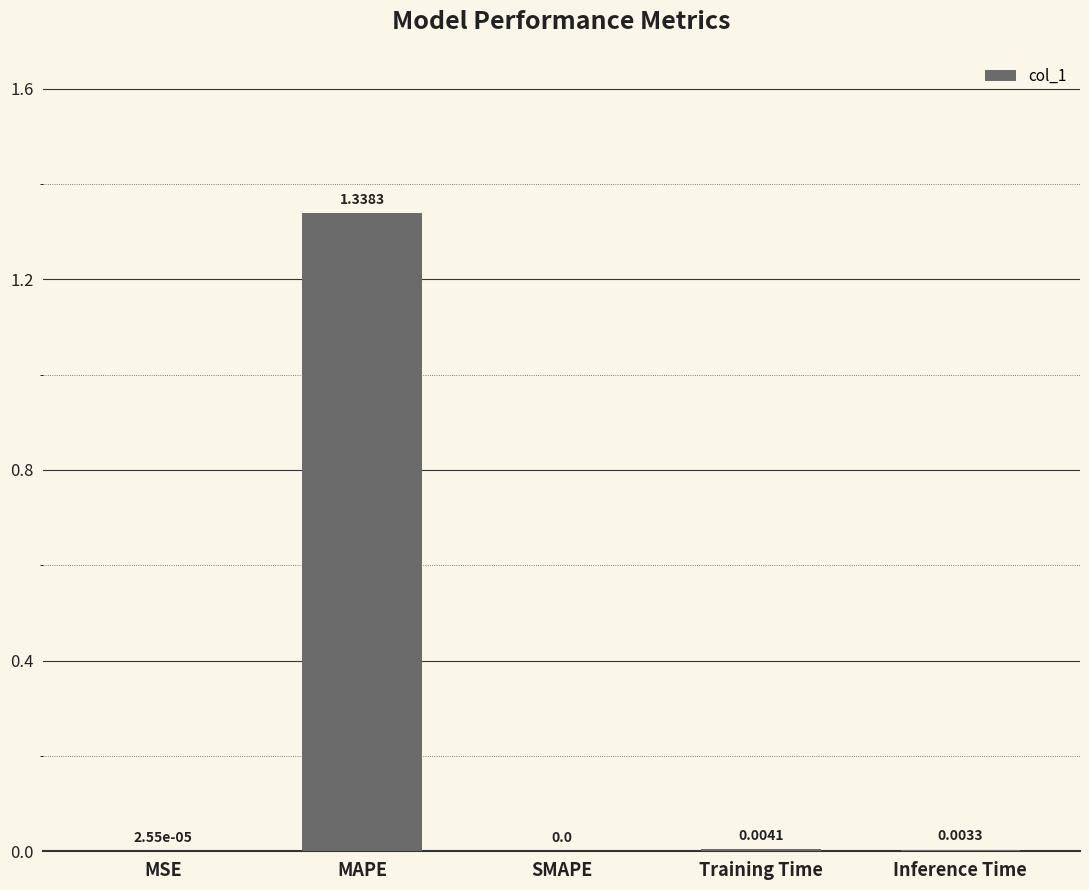

Which label corresponds to the largest value in the chart?

MAPE